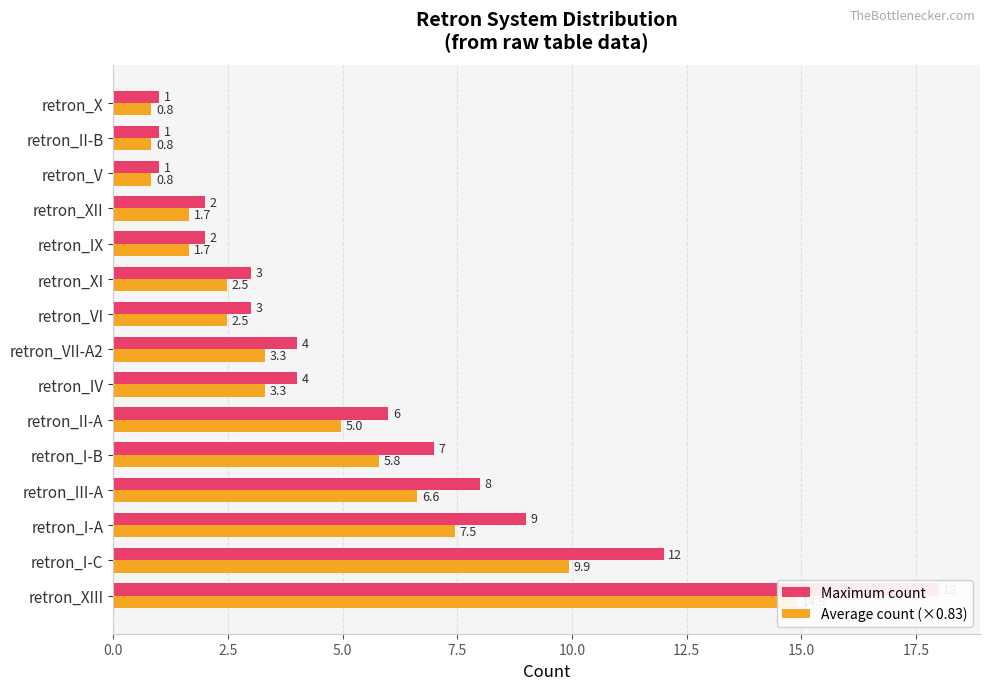

Is the value of Average count (×0.83) at retron_V greater than the value of Maximum count at retron_X?

No